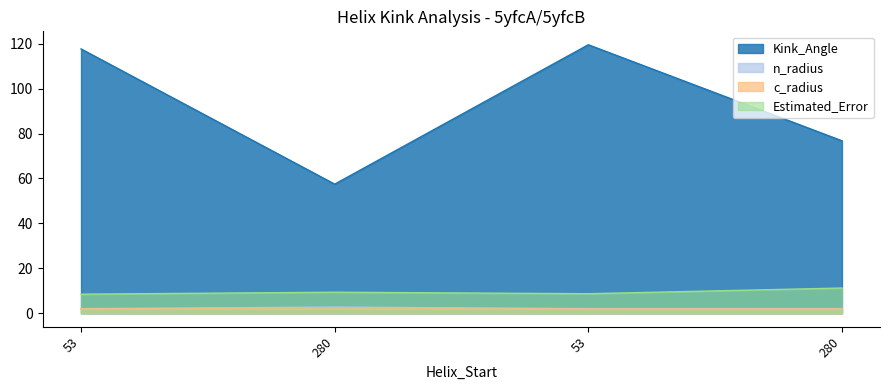

At how many categories does at least one series exceed 57?

4